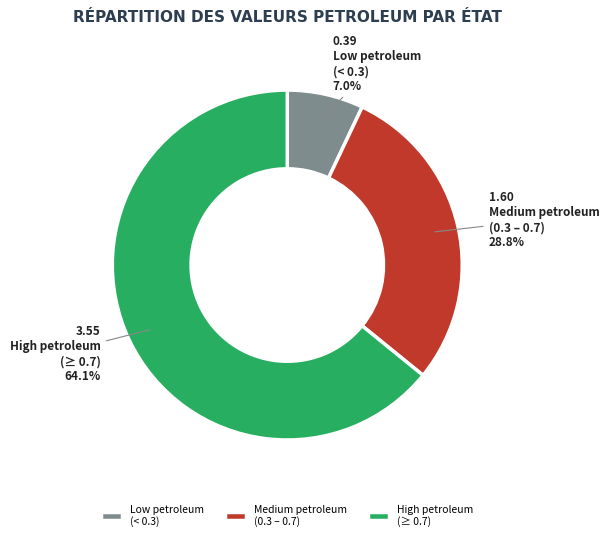

Which slice is the smallest?

Low petroleum (< 0.3)